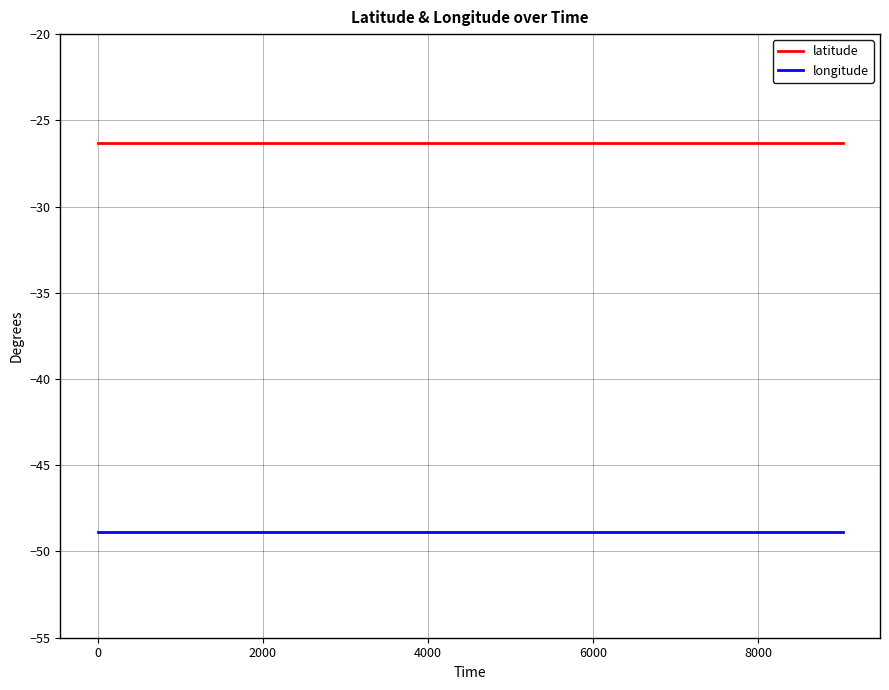

True or false: longitude and latitude cross at least once.

False